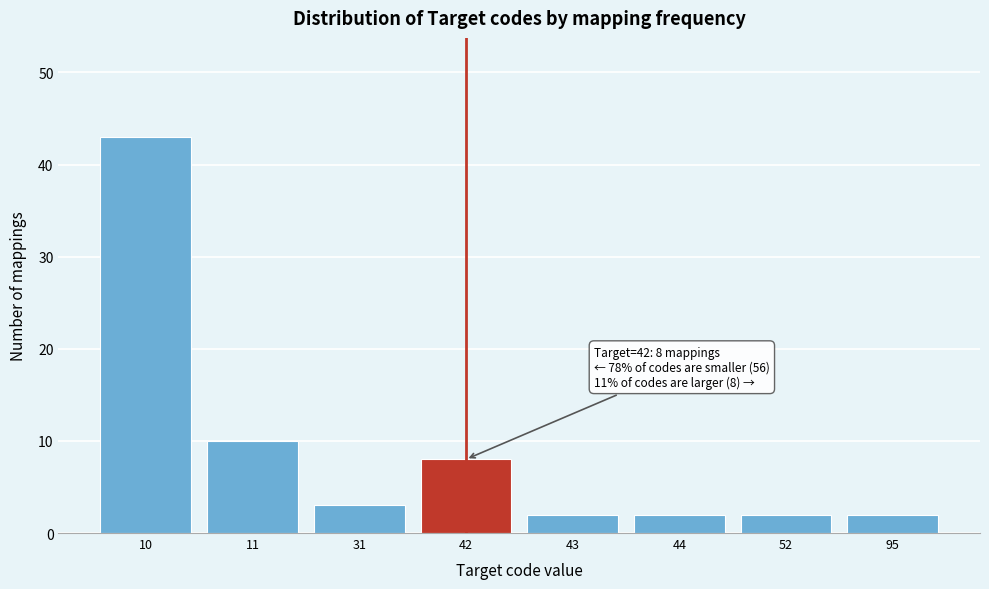

Reading right to left, transcribe all the data shown in this chart.

2	2	2	2	8	3	10	43